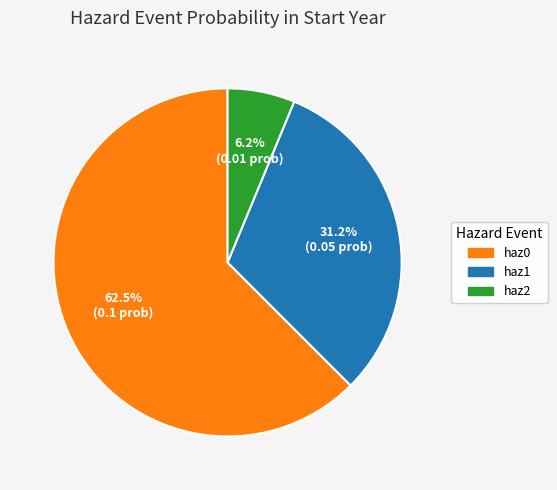

What is the smallest slice in the pie chart?

haz2